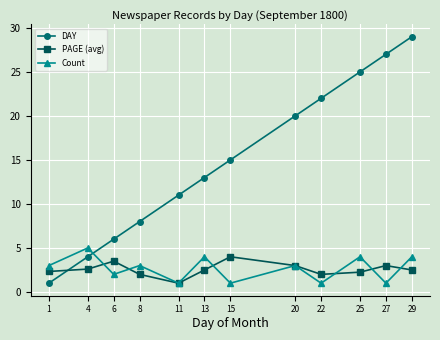

How many categories are shown in the chart?

12